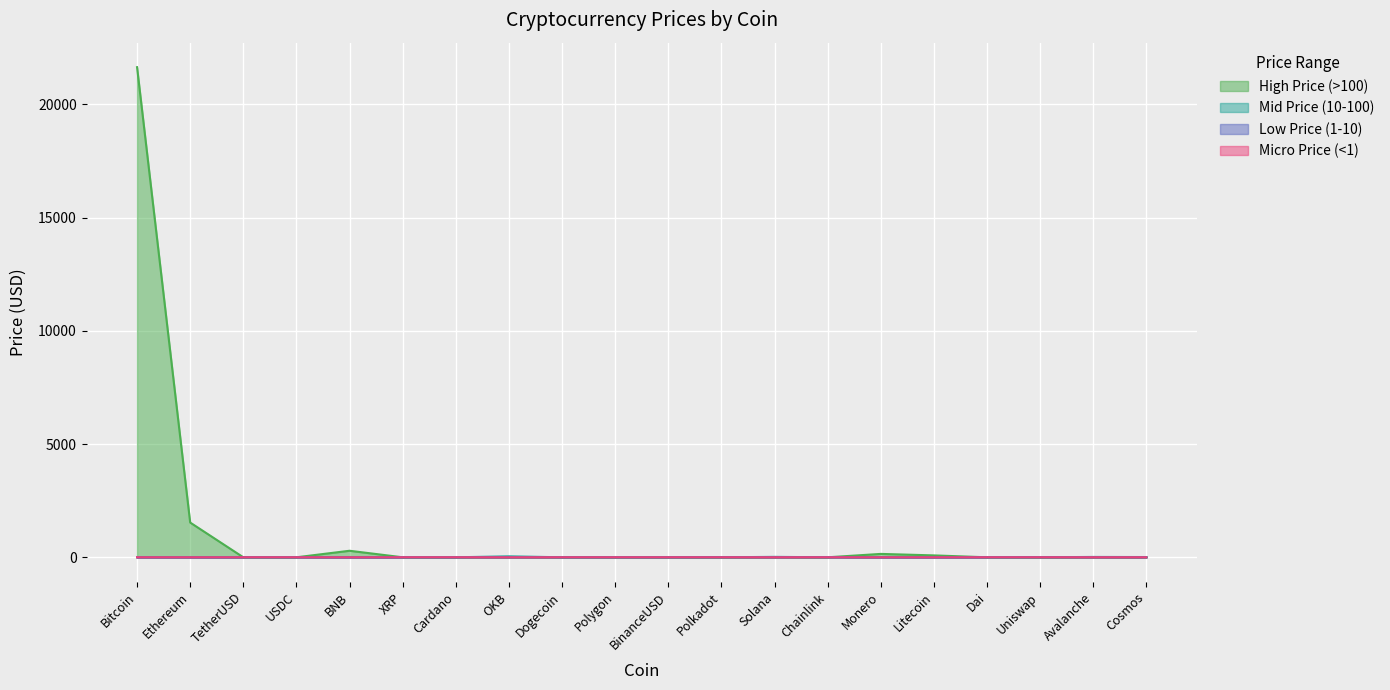

What is the total value across all series at Monero?

149.4